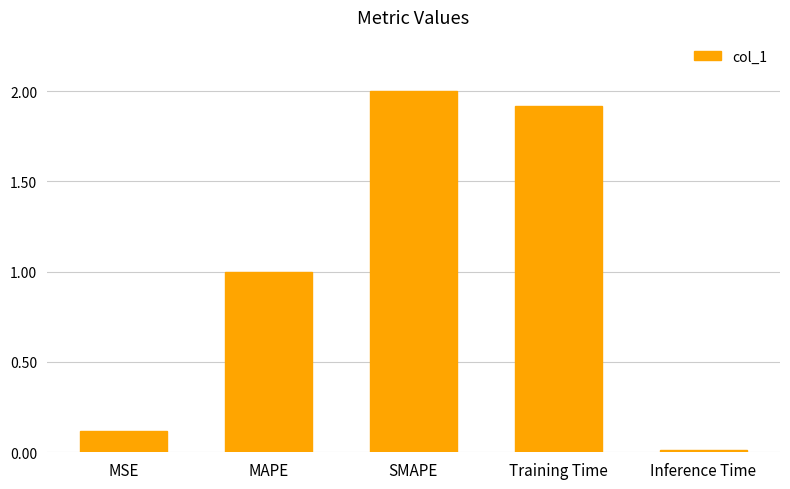

Which has a higher value, SMAPE or Training Time?

SMAPE